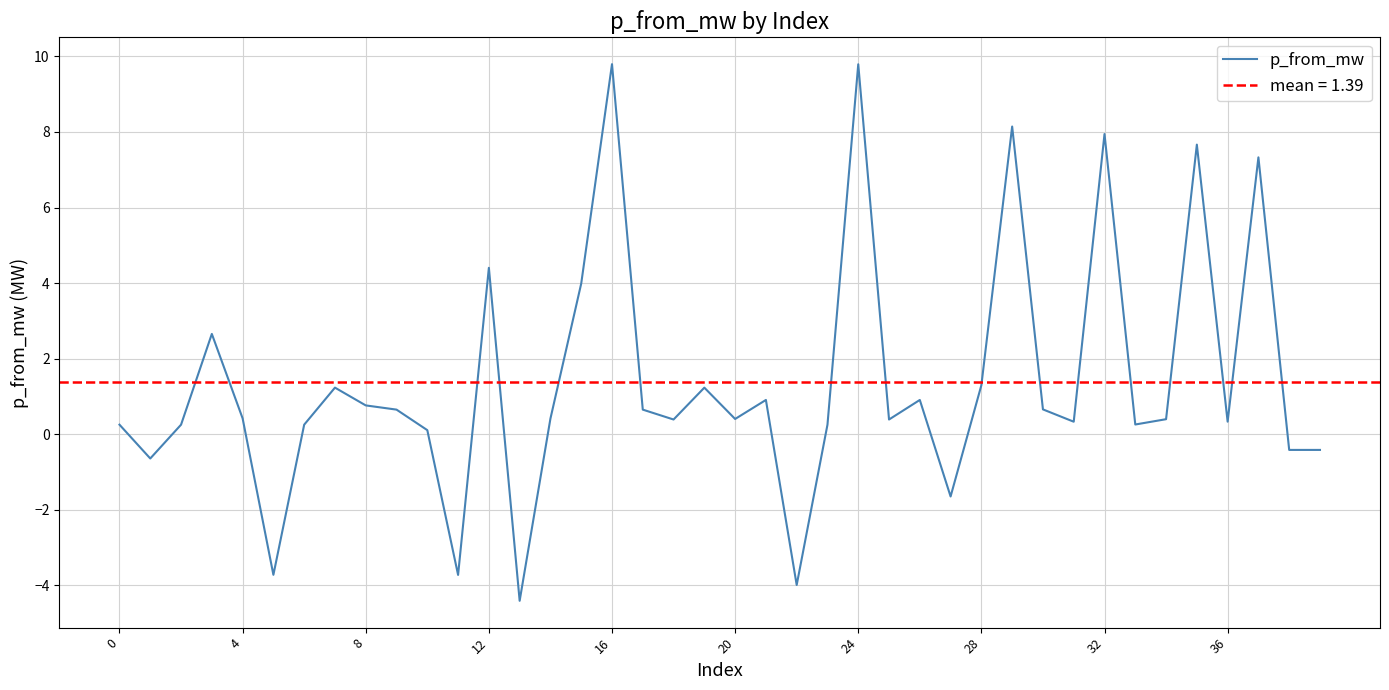

Reading right to left, what are all the values shown in this chart?

-0.4	-0.4	7.3	0.3	7.7	0.4	0.3	7.9	0.3	0.7	8.1	1.3	-1.6	0.9	0.4	9.8	0.3	-4.0	0.9	0.4	1.2	0.4	0.7	9.8	4.0	0.4	-4.4	4.4	-3.7	0.1	0.7	0.8	1.2	0.3	-3.7	0.4	2.7	0.3	-0.6	0.3